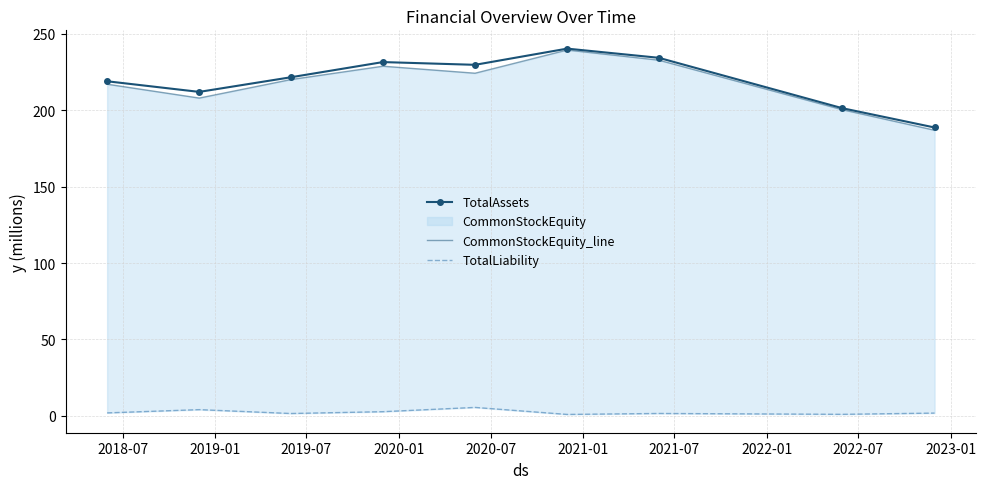

Does the chart have visible grid lines?

Yes